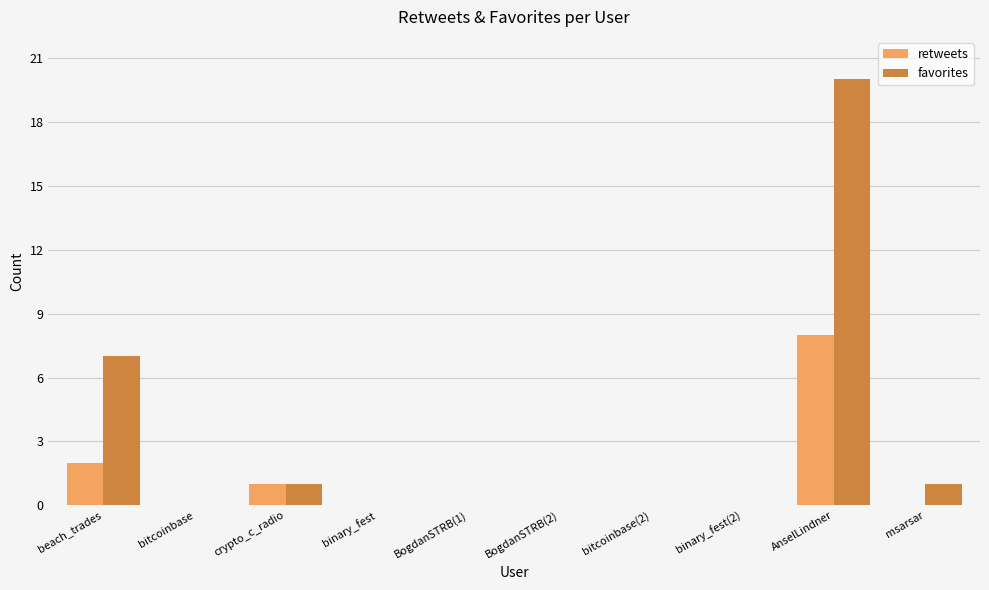

Are the bars horizontal?

No